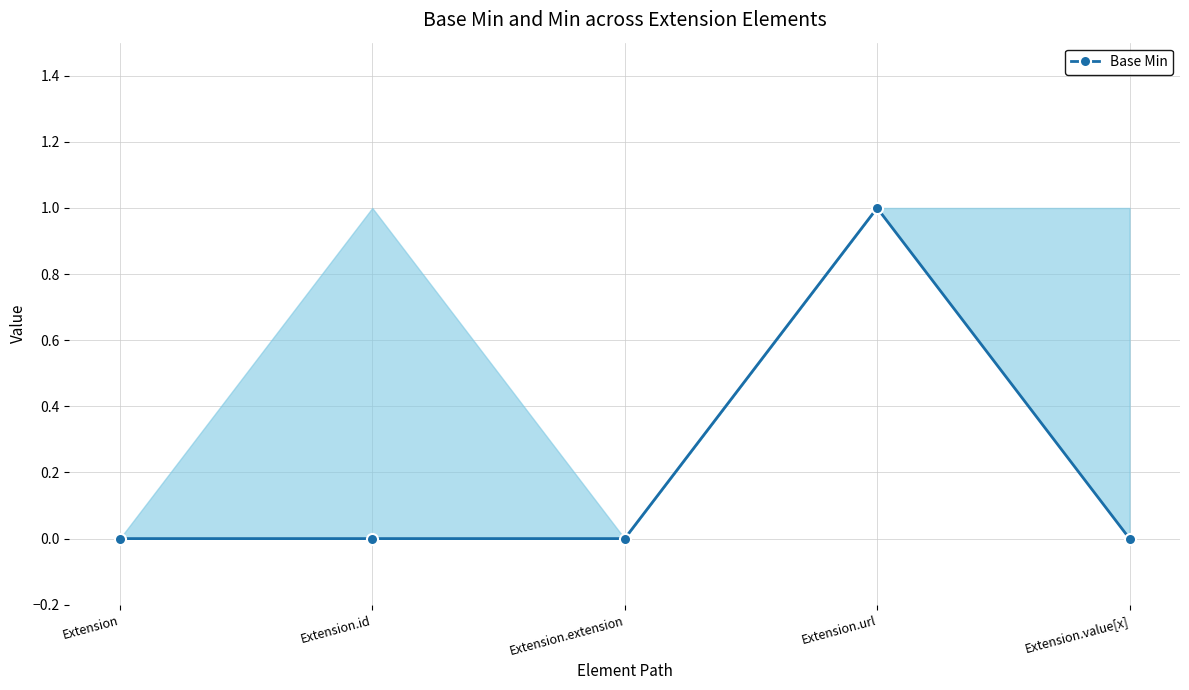

How many values are between 0 and 1?

5